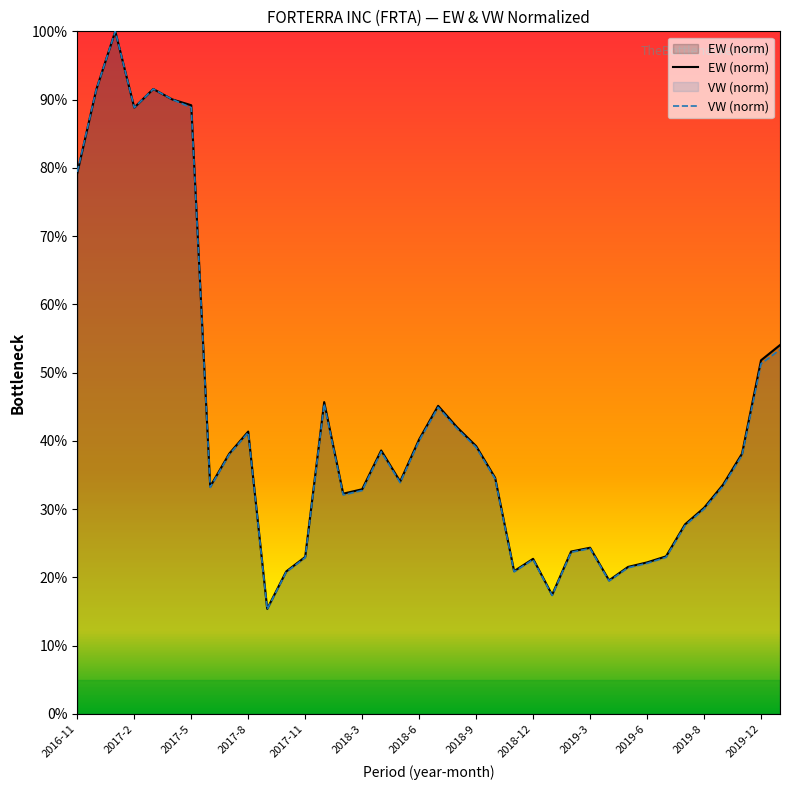

Reading left to right, list all the values displayed in this chart.

EW: 2016-11=79.2	2016-12=91.5	2017-1=100.0	2017-2=88.8	2017-3=91.6	2017-4=90.0	2017-5=89.2	2017-6=33.3	2017-7=38.1	2017-8=41.4	2017-9=15.4	2017-10=20.9	2017-11=23.0	2017-12=45.7	2018-2=32.3	2018-3=32.9	2018-4=38.6	2018-5=34.0	2018-6=40.2	2018-7=45.1	2018-8=42.0	2018-9=39.2	2018-10=34.6	2018-11=20.9	2018-12=22.7	2019-1=17.4	2019-2=23.8	2019-3=24.3	2019-4=19.6	2019-5=21.5	2019-6=22.2	2019-7=23.1	2019-9=27.8	2019-8=30.2	2019-10=33.6	2019-11=38.1	2019-12=51.8	2020-1=54.0
VW: 2016-11=79.4	2016-12=91.5	2017-1=100.0	2017-2=88.8	2017-3=91.6	2017-4=90.0	2017-5=88.8	2017-6=33.2	2017-7=38.0	2017-8=41.2	2017-9=15.3	2017-10=20.8	2017-11=22.9	2017-12=45.4	2018-2=32.1	2018-3=32.7	2018-4=38.4	2018-5=33.9	2018-6=40.0	2018-7=44.9	2018-8=41.8	2018-9=39.1	2018-10=34.4	2018-11=20.8	2018-12=22.6	2019-1=17.4	2019-2=23.7	2019-3=24.2	2019-4=19.5	2019-5=21.4	2019-6=22.1	2019-7=22.9	2019-9=27.6	2019-8=30.0	2019-10=33.4	2019-11=37.9	2019-12=51.3	2020-1=53.4